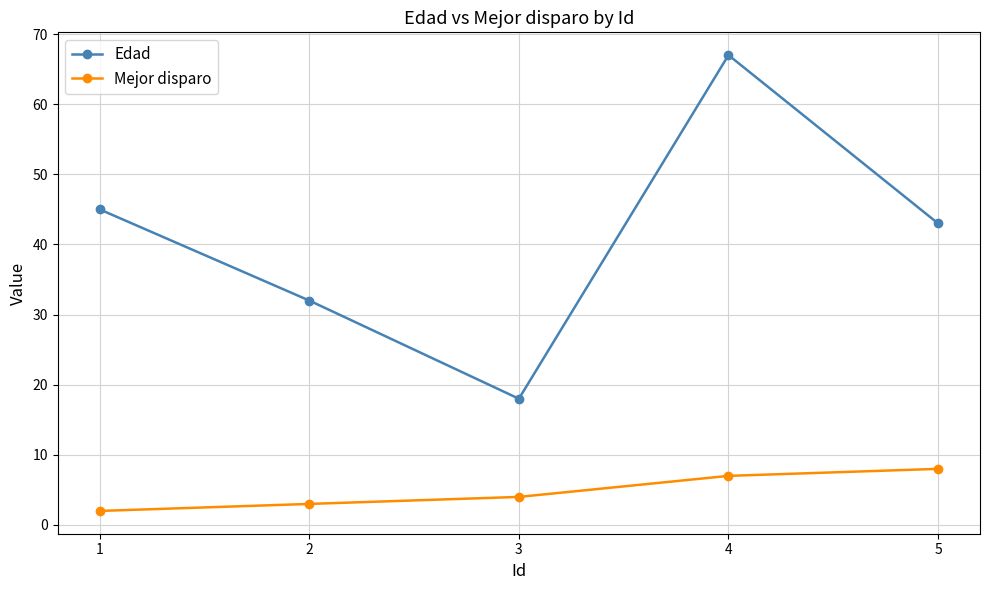

What is the approximate value of Mejor disparo at 2?

3